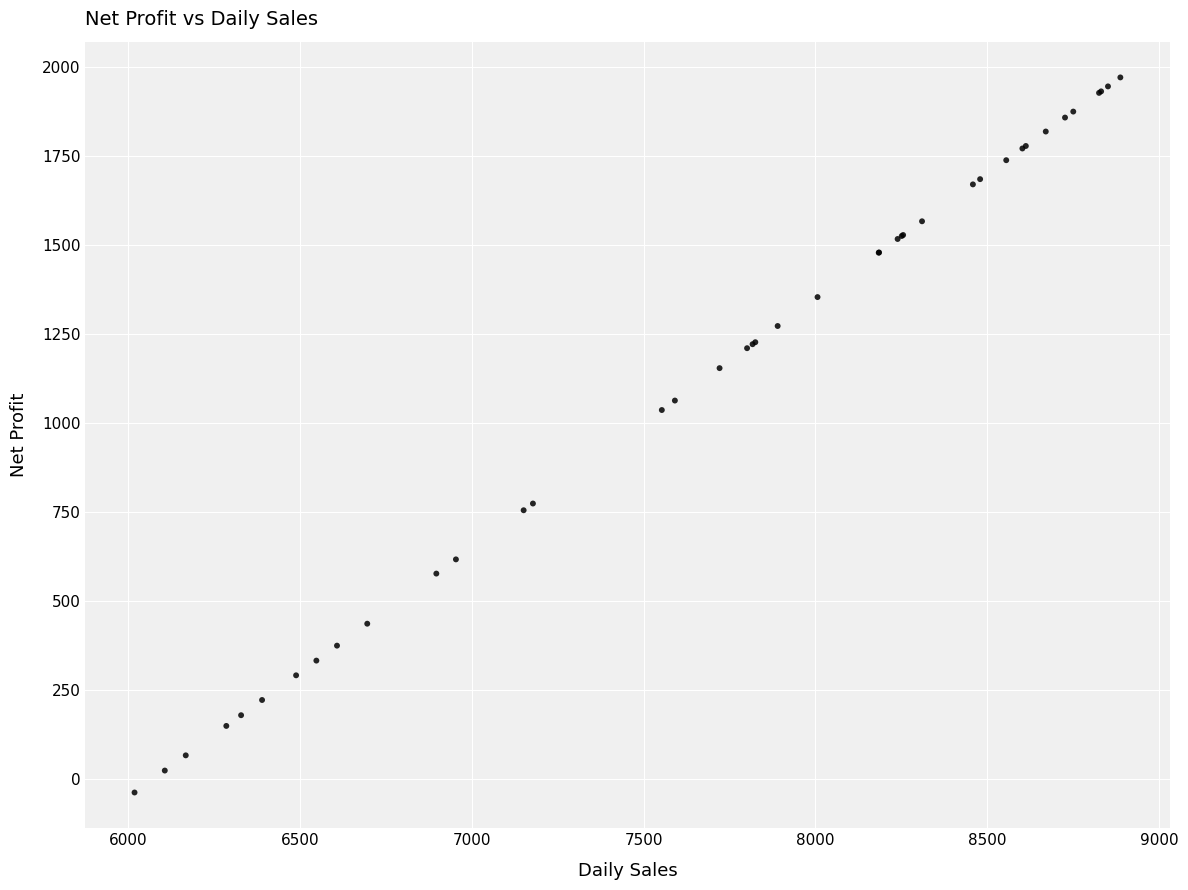

What Y value in the scatter plot is closest to 967?

1037.1